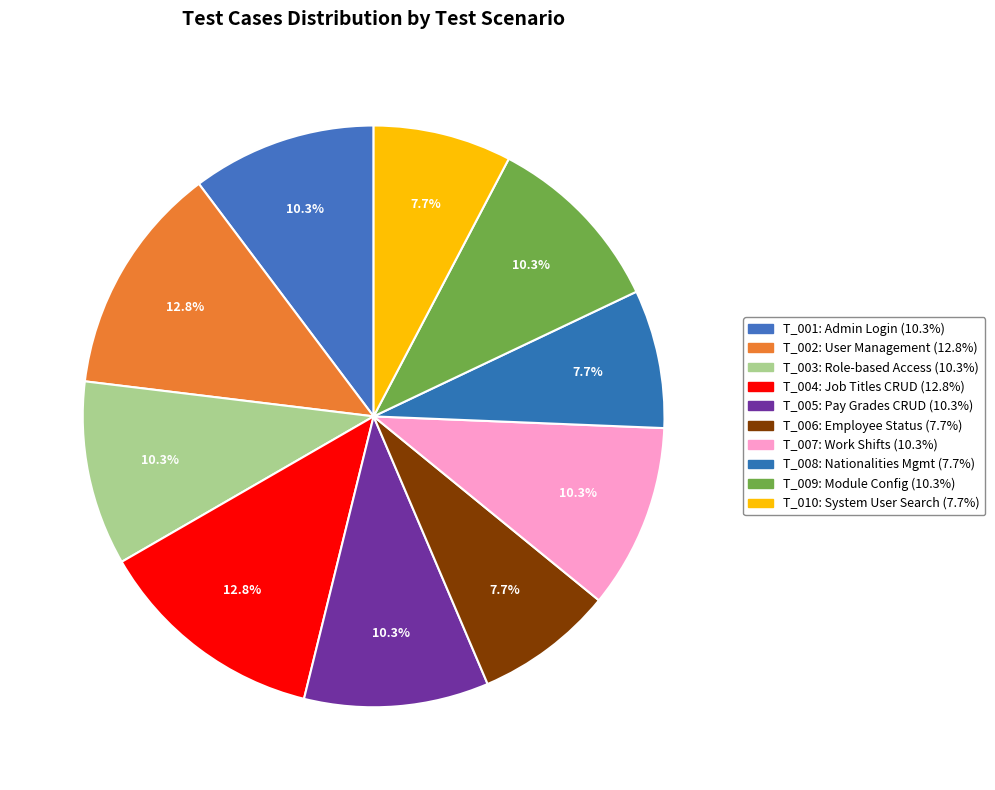

Is there a majority slice in this chart?

No